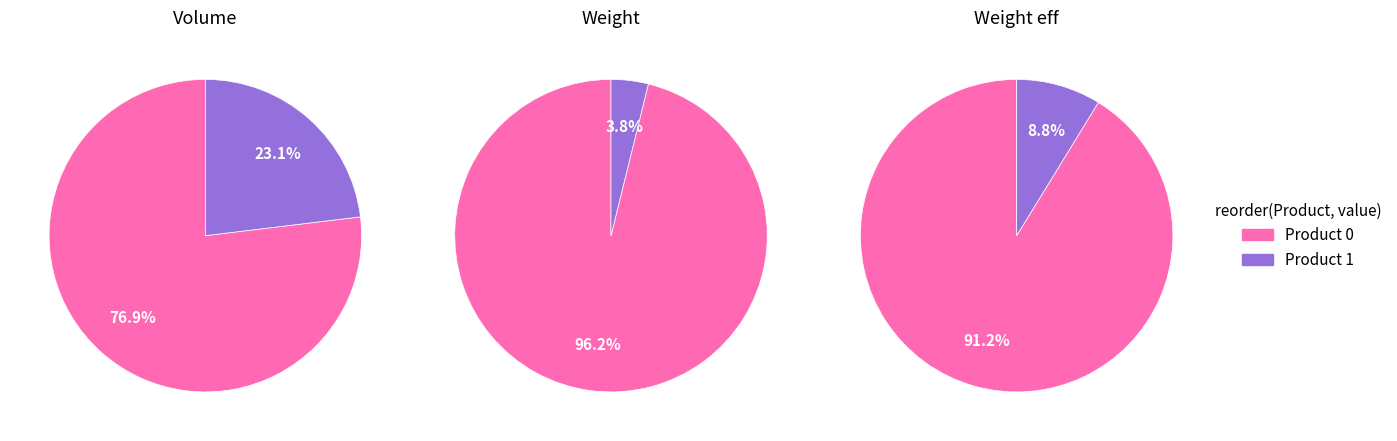

At 1, list the series in order from largest to smallest.

Weight eff, Weight, Volume